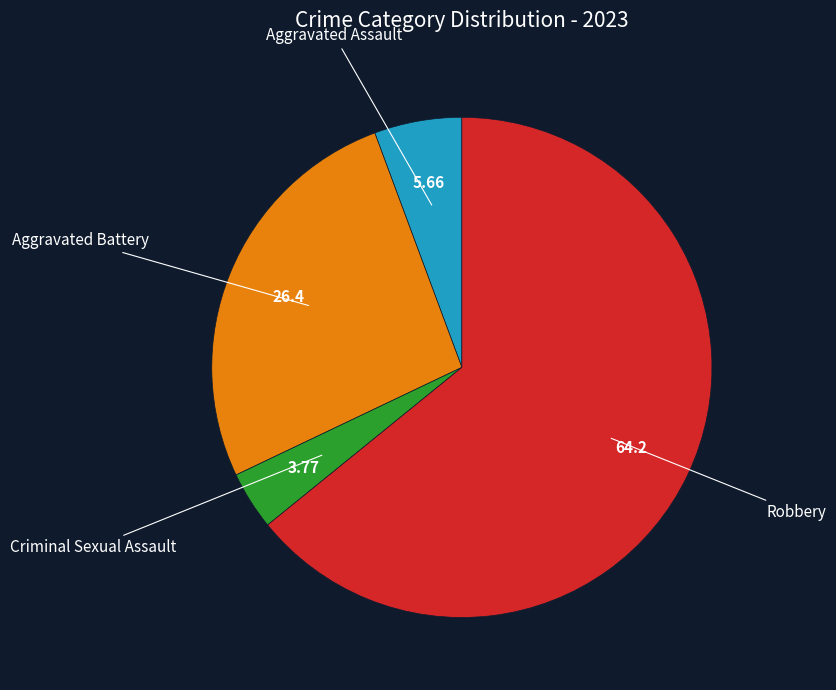

Is there any slice that represents more than half of the pie?

Yes